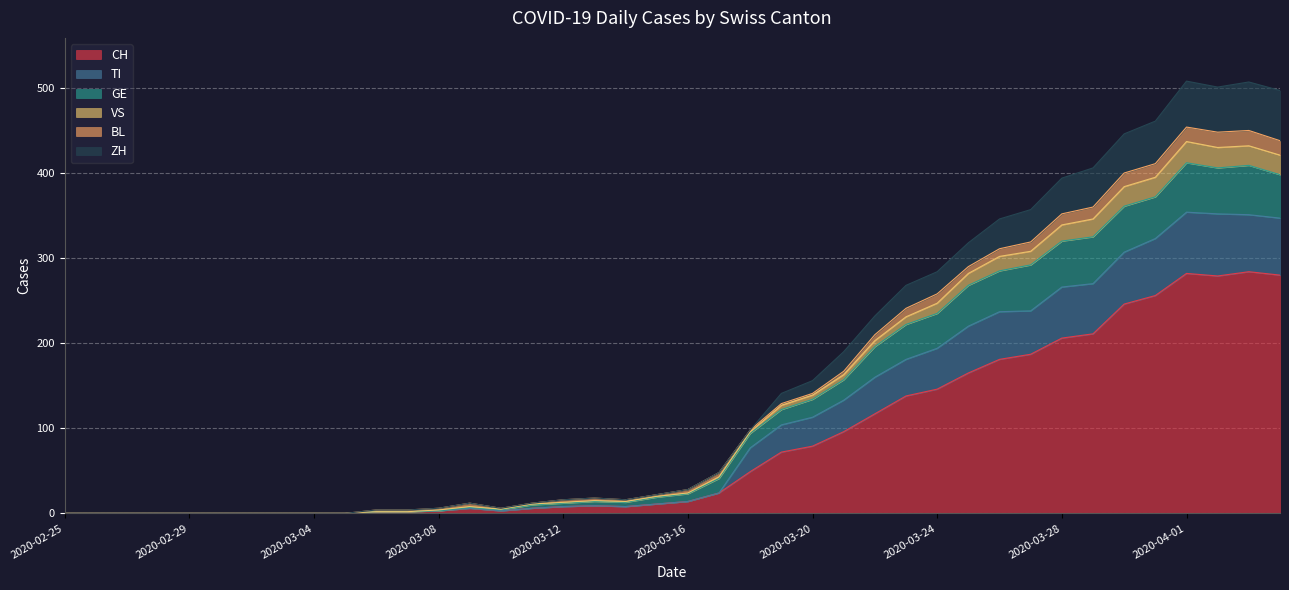

Is the value of CH at 2020-03-26 greater than the value of ZH at 2020-03-13?

Yes